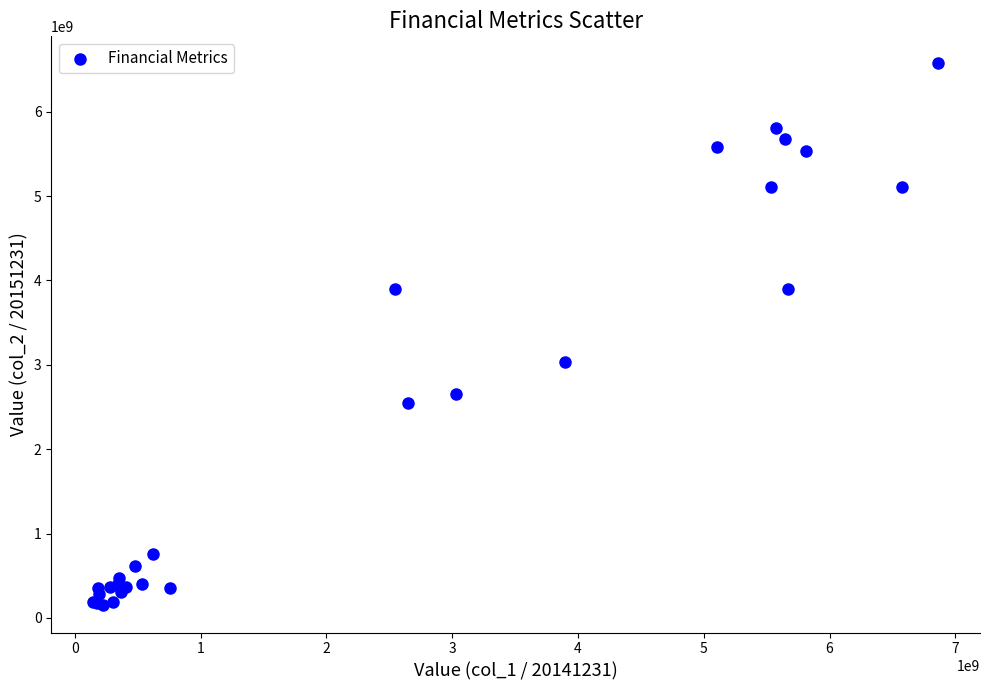

What Y value in the scatter plot is closest to 3359871742?

3028144973.7